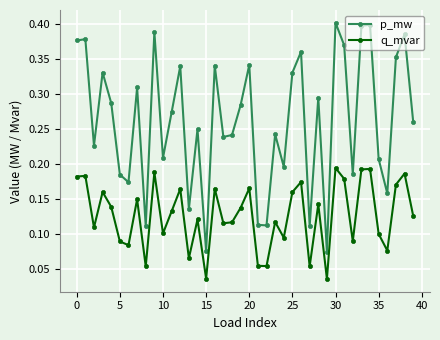

How many interior local valleys does the q_mvar series have?

13